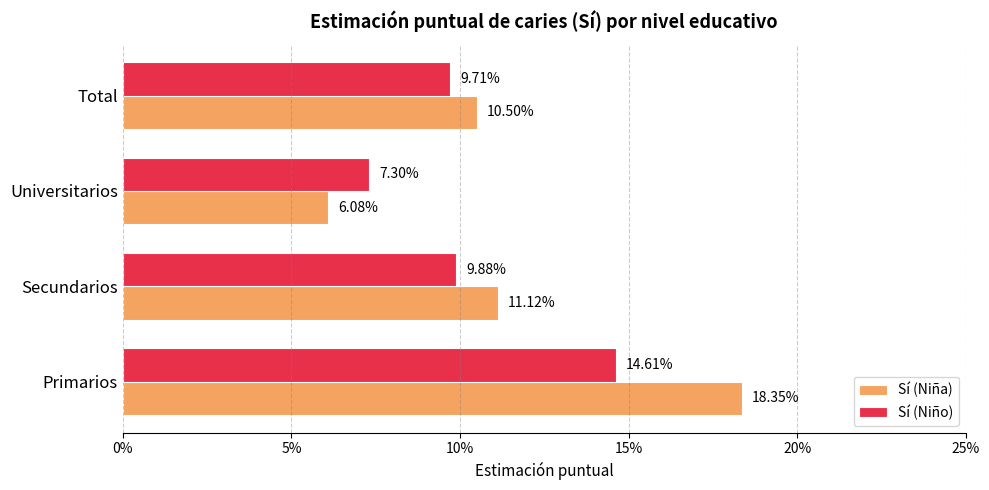

What is the value of the Sí (Niña) bar at the 4th from the left?

0.1